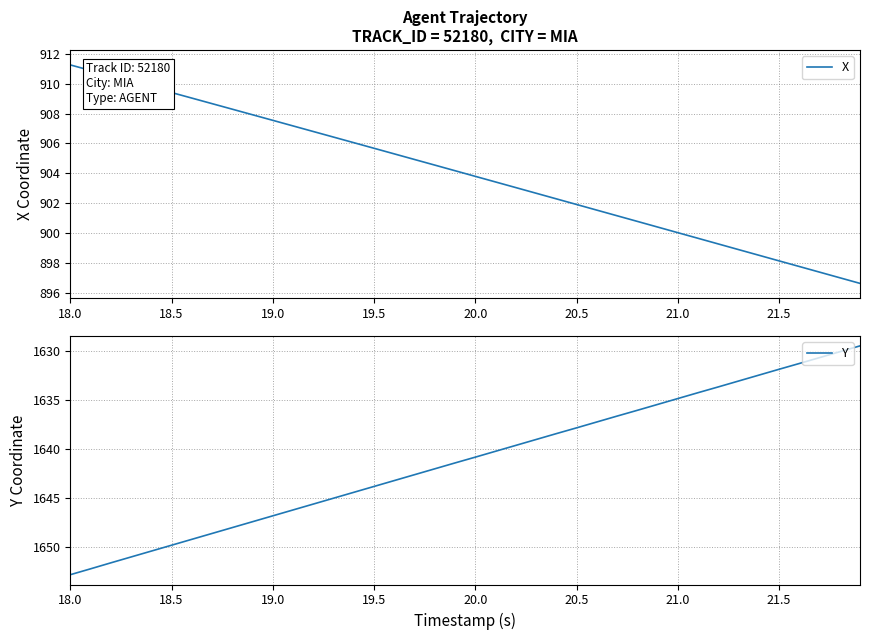

At how many categories does at least one series exceed 1210?

40